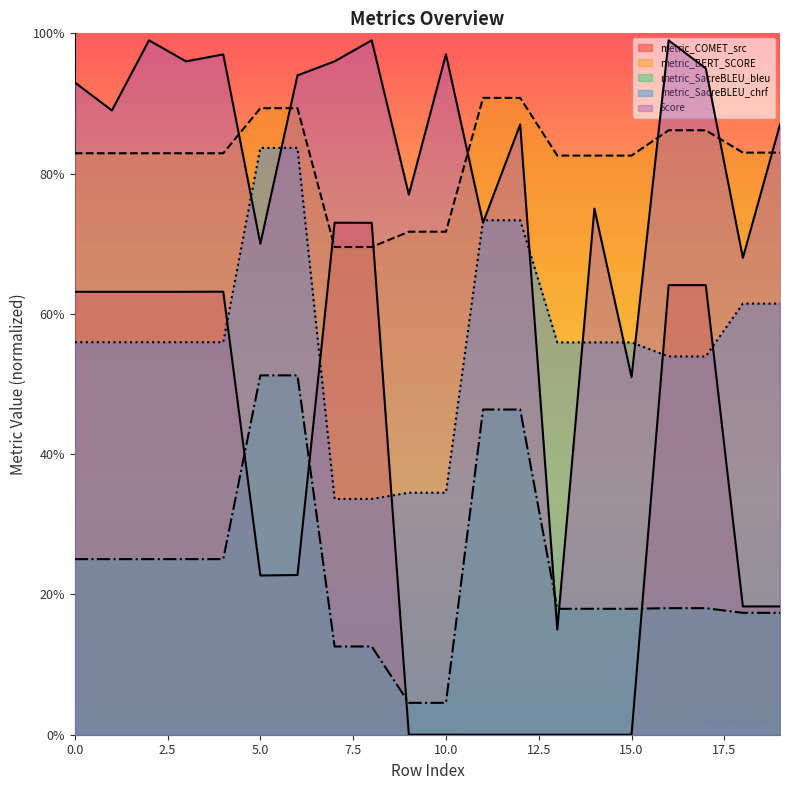

At how many categories does at least one series exceed 0?

20